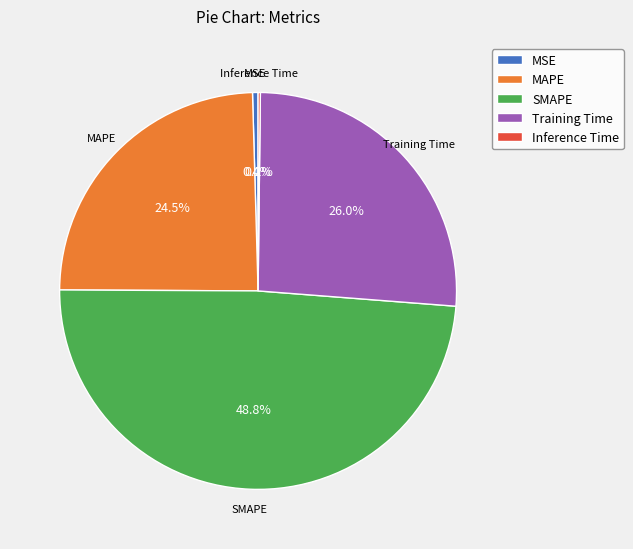

To the nearest percent, what portion does Training Time represent?

26%